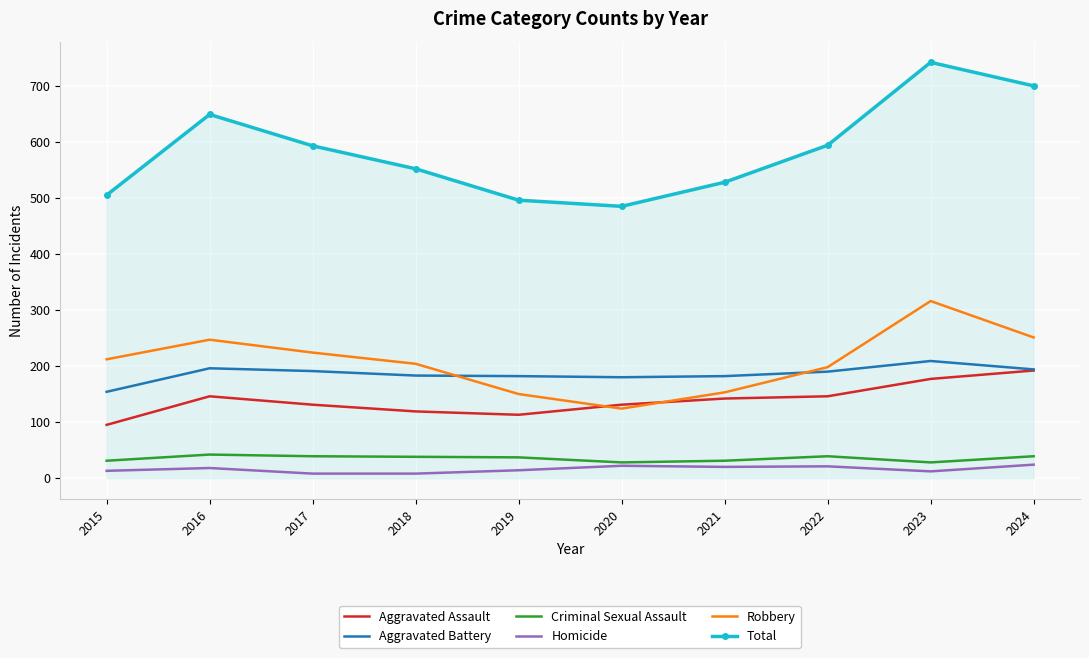

What is the difference between the highest and lowest values at 2020?

463